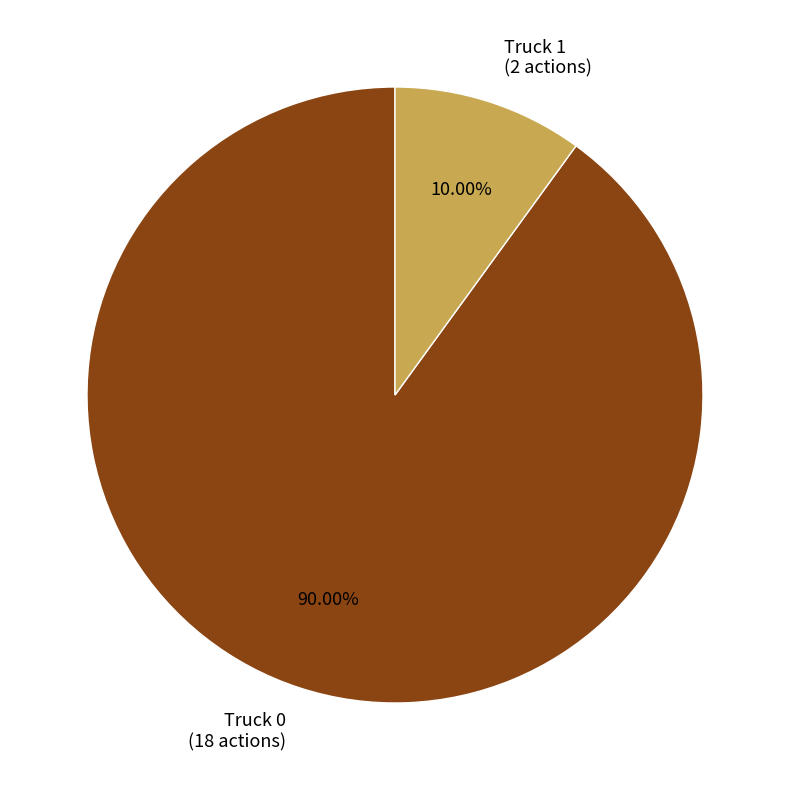

Rank the categories by value from lowest to highest.

Truck 1, Truck 0